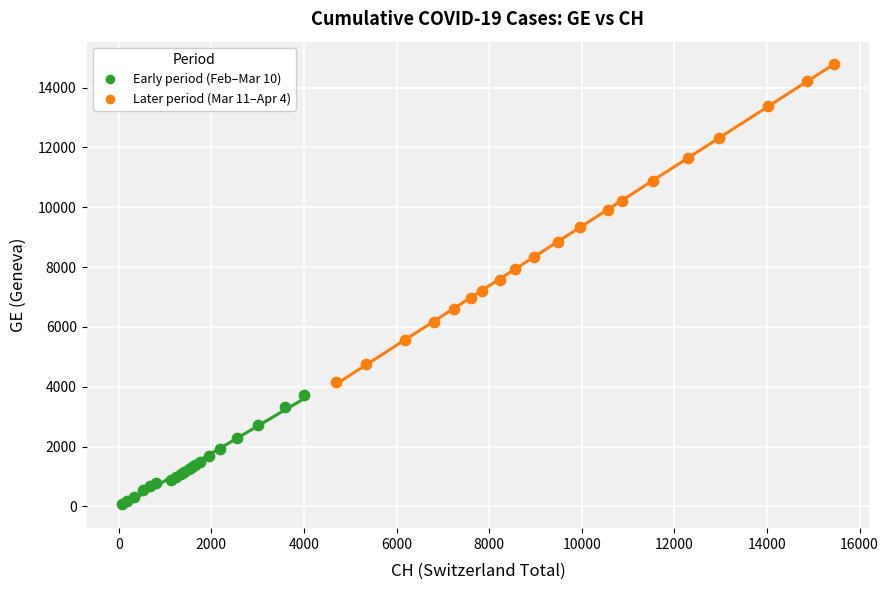

Which series reaches the minimum Y coordinate?

Early period (Feb–Mar 10)